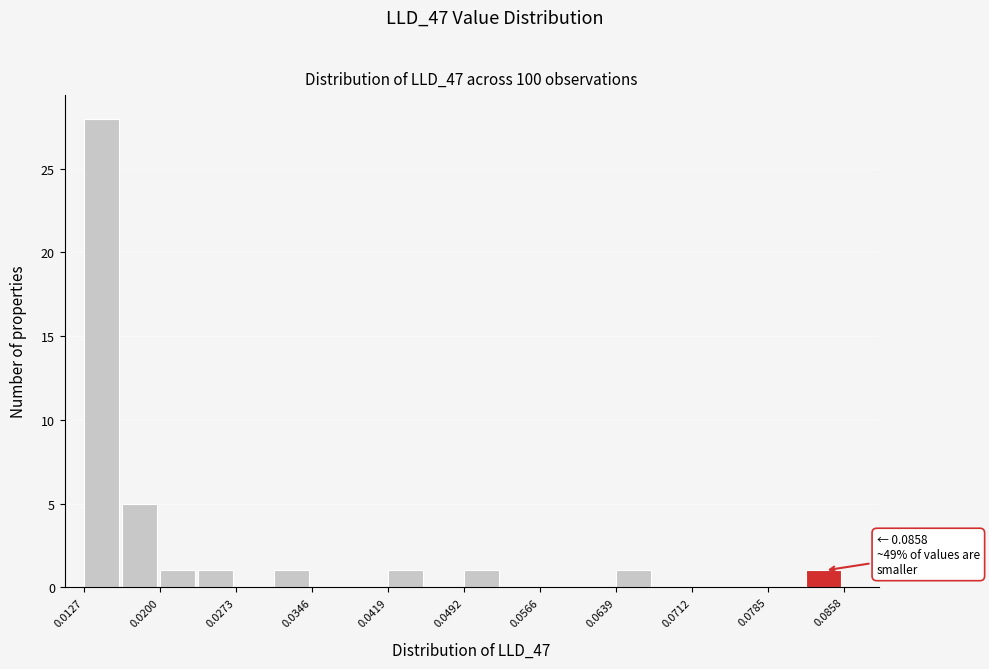

Around what value on the x-axis is the tallest bar? Give the approximate position of its centre, as read against the axis.

0.014